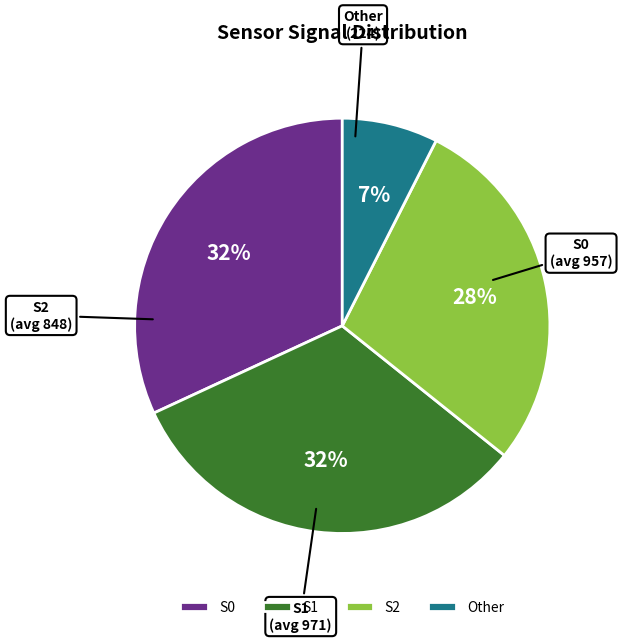

Does S1 represent more than half of the total?

No